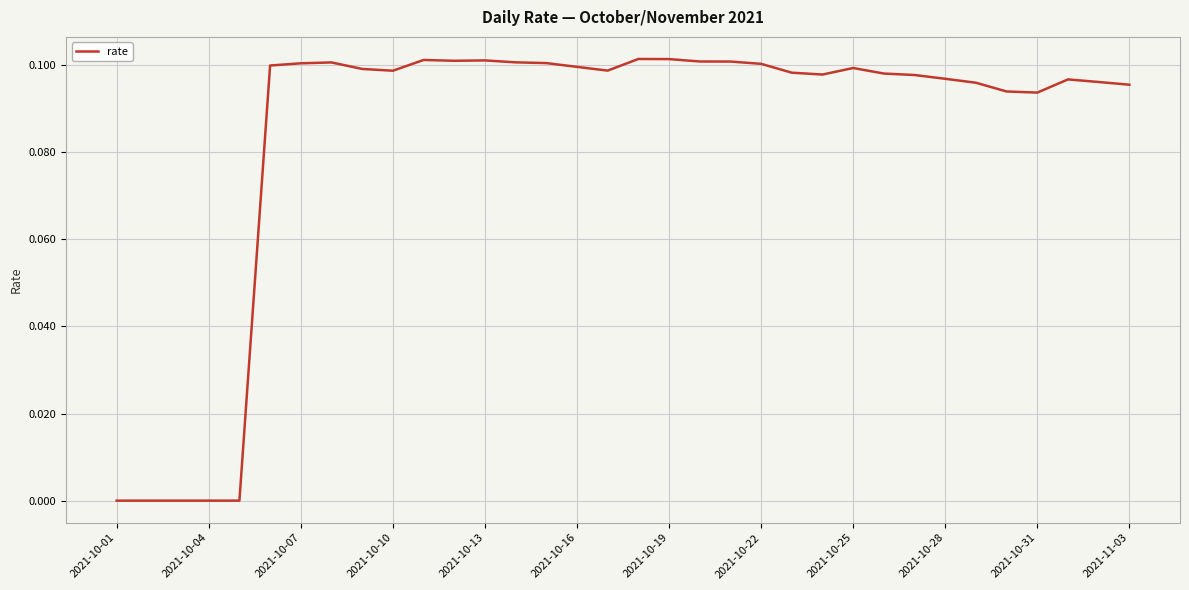

How many lines are shown in the chart?

1